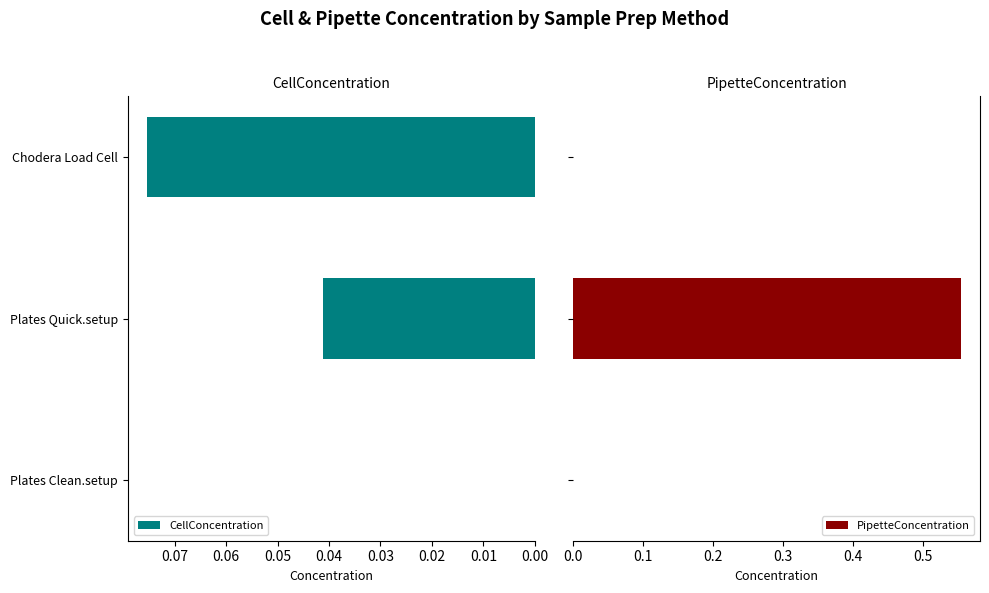

True or false: CellConcentration has a value of 0.0 at Plates Clean.setup.

True